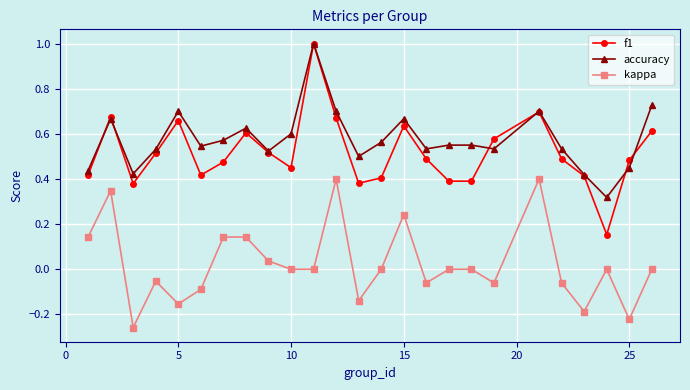

Which series has the largest total across all categories?

accuracy